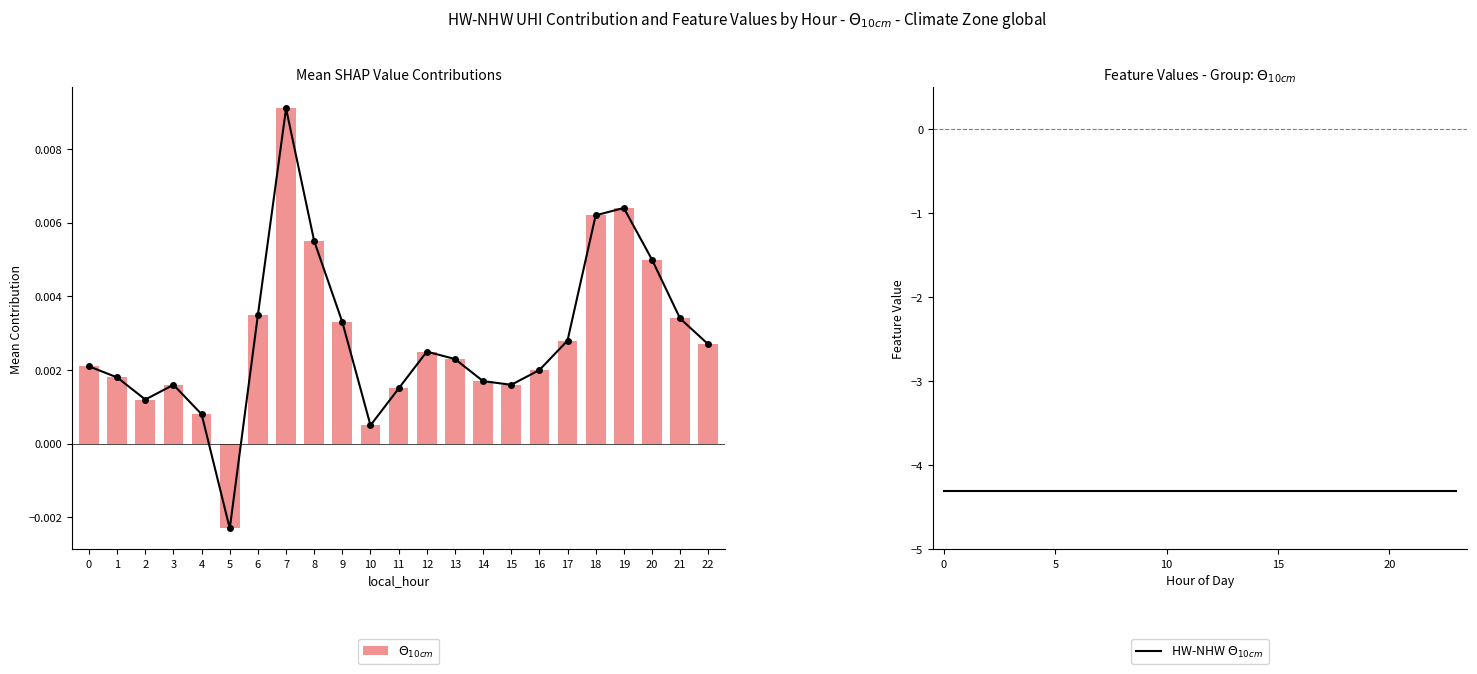

Between 1 and 22, which is larger?

22